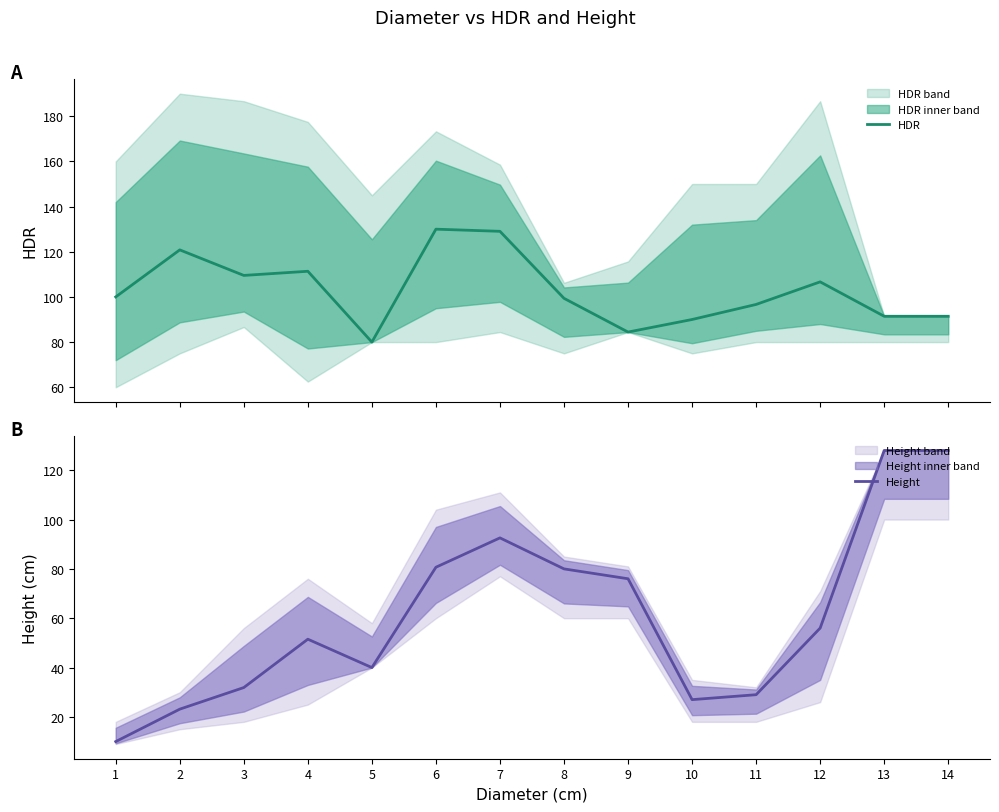

Reading left to right, list all the values displayed in this chart.

HDR: 100.0	120.8	109.5	111.4	80.0	130.0	129.1	99.4	84.4	90.0	96.7	106.7	91.4	91.4
Height: 10.0	23.1	31.9	51.5	40.0	80.7	92.6	80.0	76.0	27.0	29.0	56.0	128.0	128.0